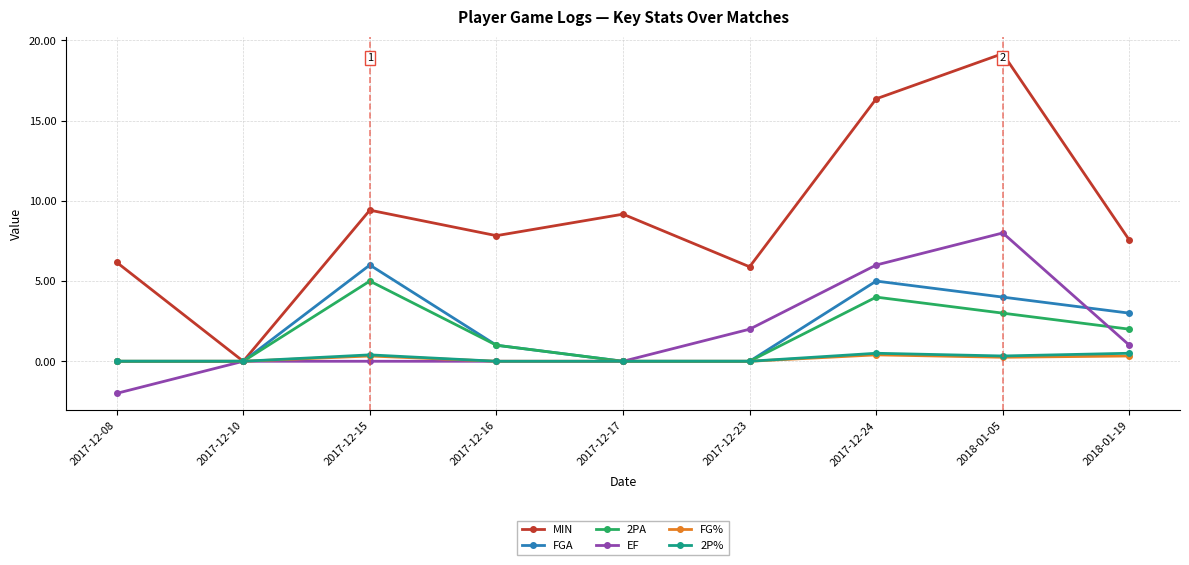

What position from the left is 2017-12-15?

3